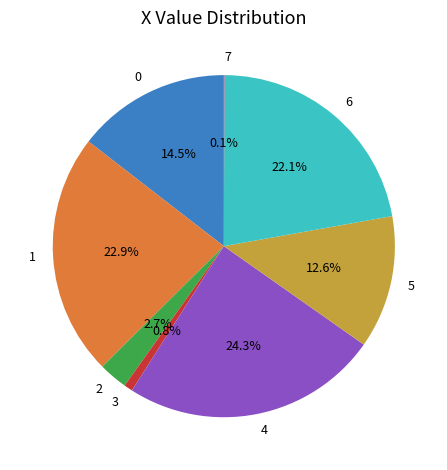

To the nearest percent, what portion does 1 represent?

23%